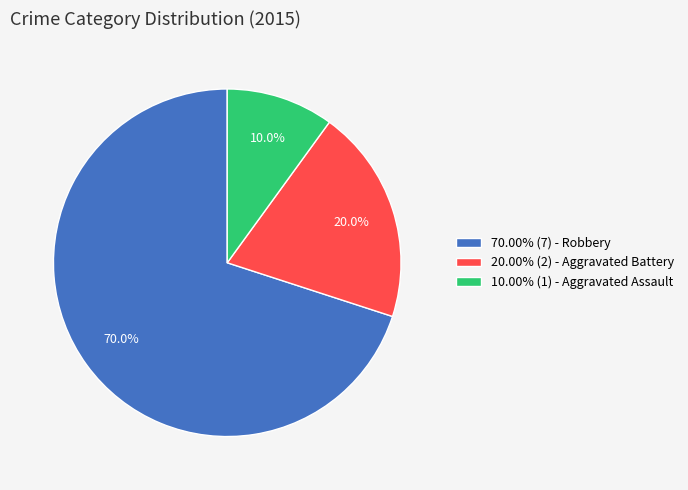

How many segments does this pie chart have?

3